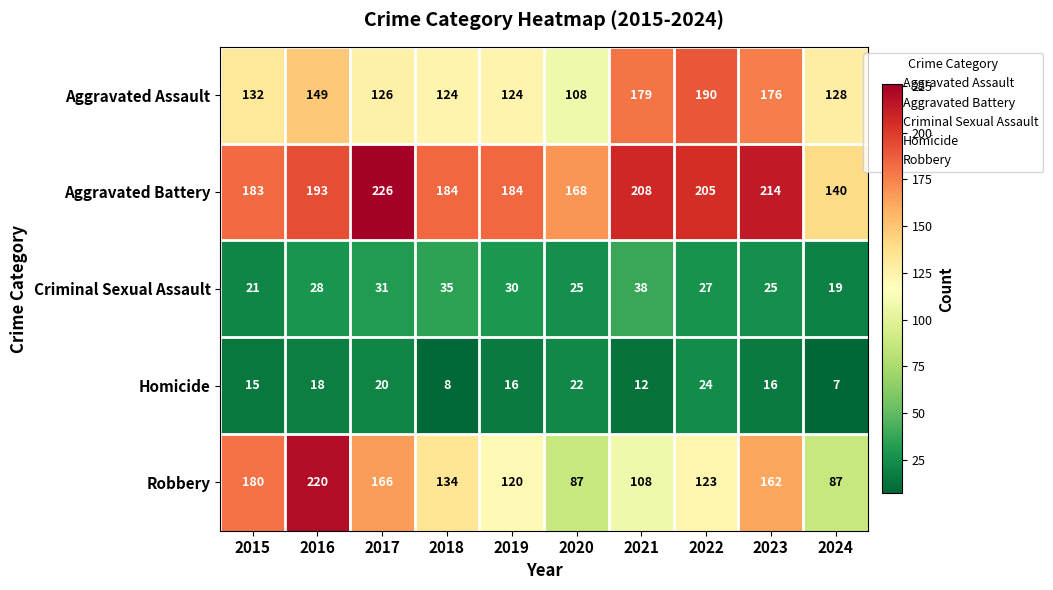

Which series has the widest spread of values?

Robbery